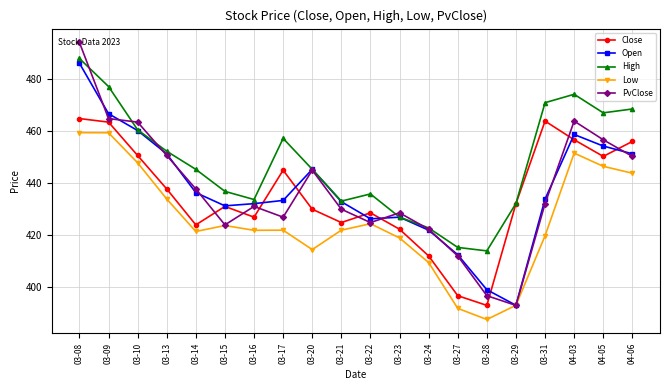

How many distinct data groups are displayed?

5